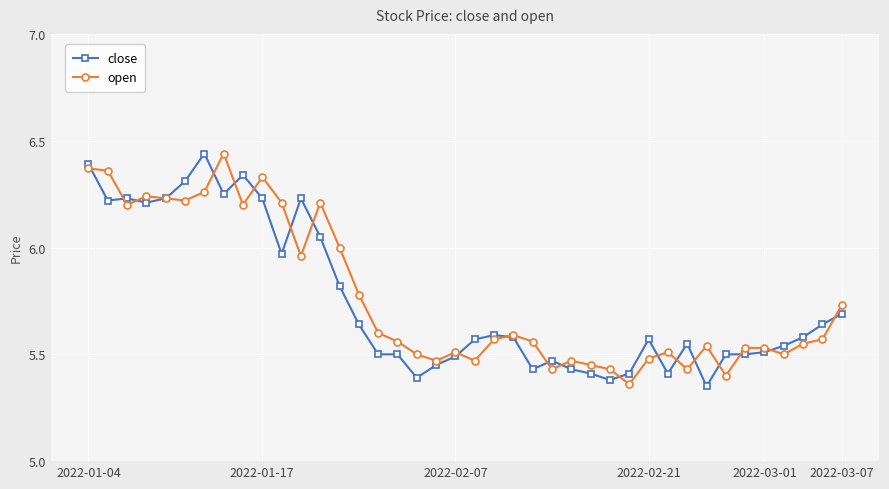

True or false: open has more than 1 points higher than both neighbors.

True